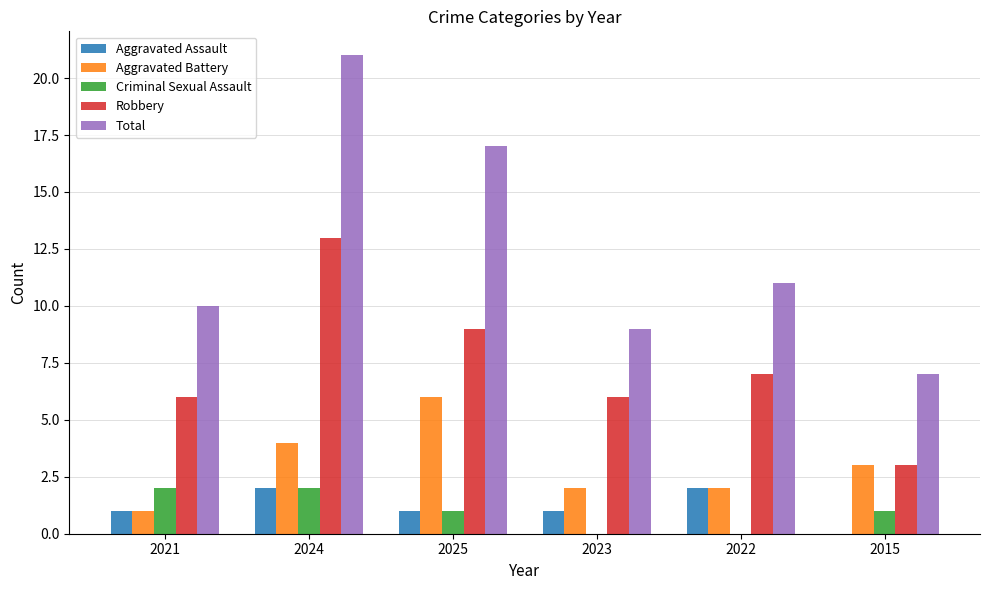

At which category is the sum across all series the highest?

2024